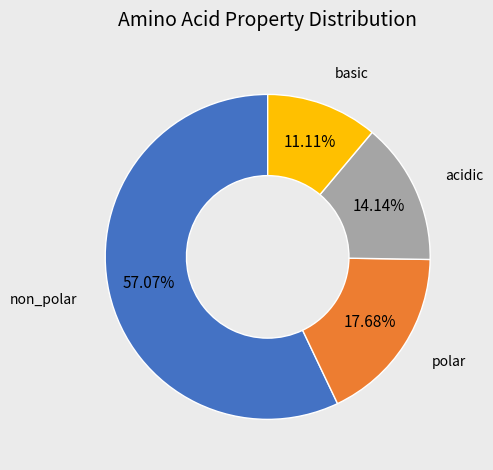

Is there any slice that represents more than half of the pie?

Yes